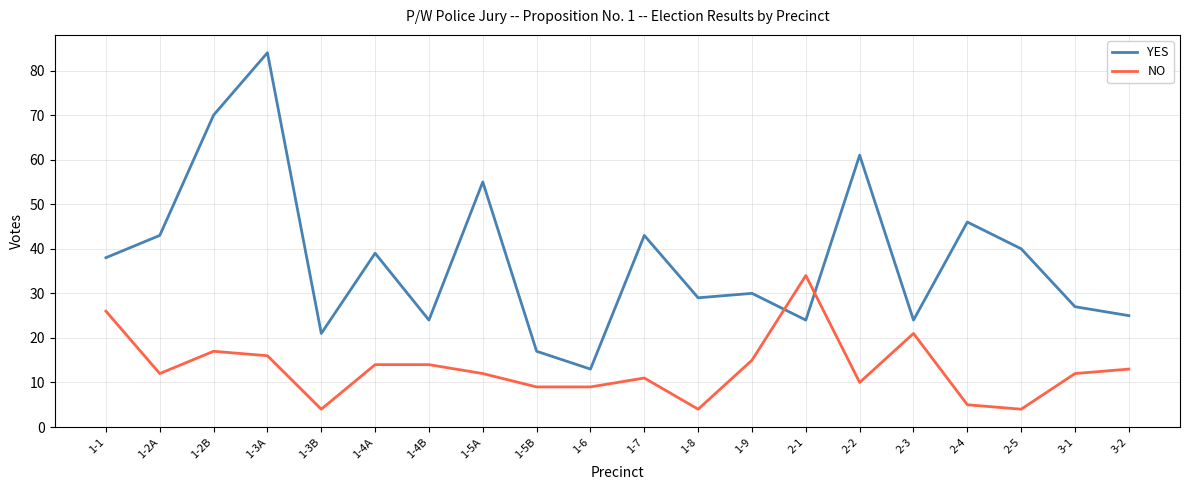

How many interior local valleys does the YES series have?

6